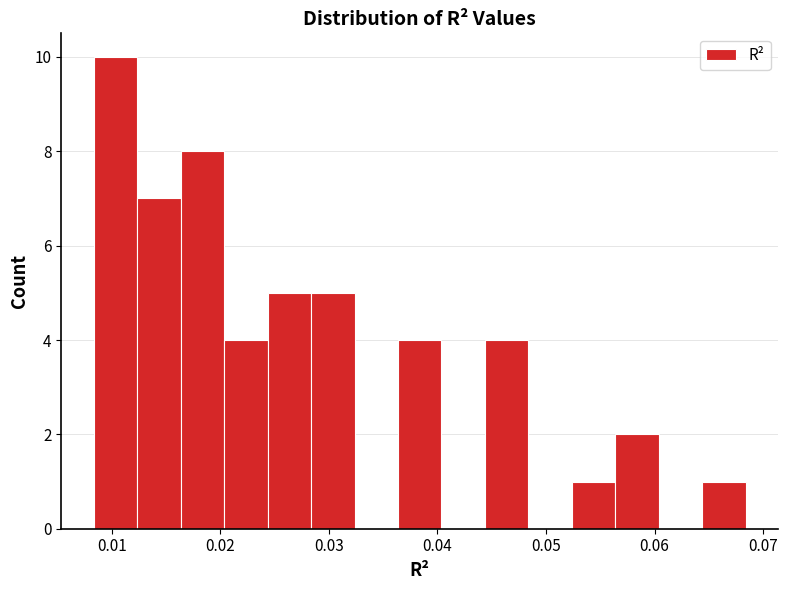

How tall is the bar that spans 0.016 to 0.020 on the x-axis? Neither the bar edges nor the heights are printed on the chart, so give them approximately, as read against the axes.

8